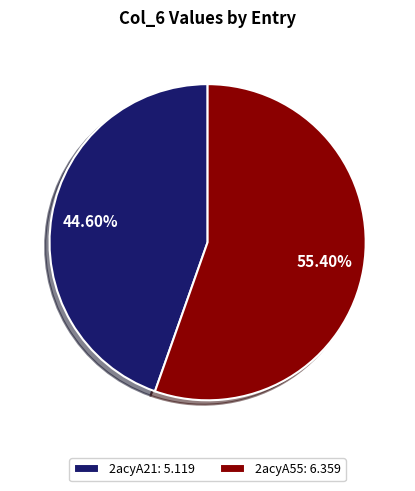

Count the number of slices in the pie.

2